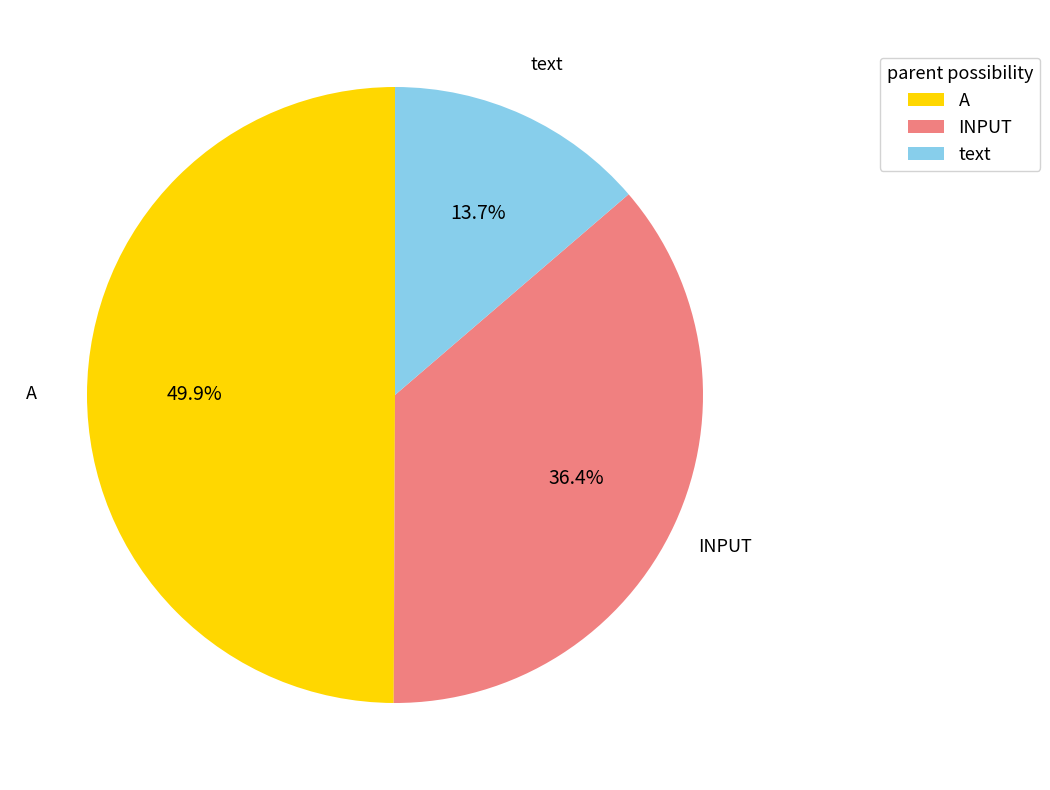

What percentage is the text slice, to the nearest percent?

14%